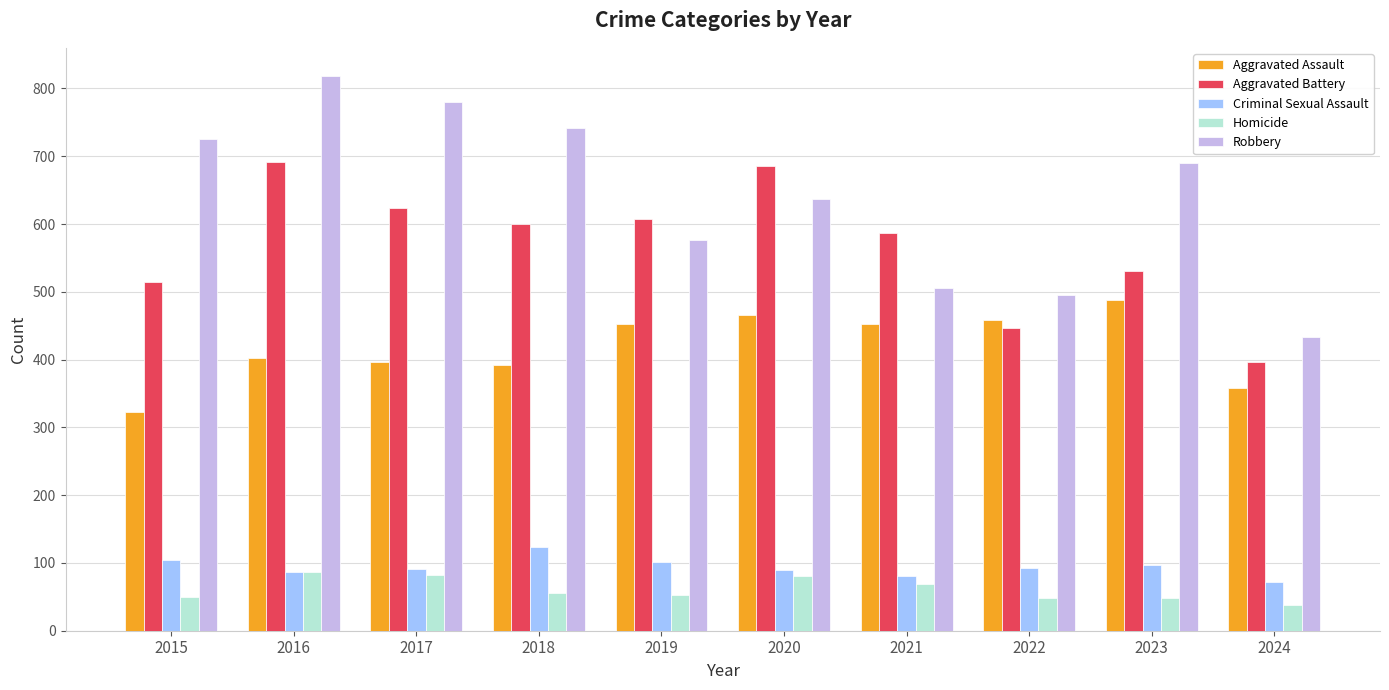

The value of Aggravated Assault at 2015 is 430. True or false?

False